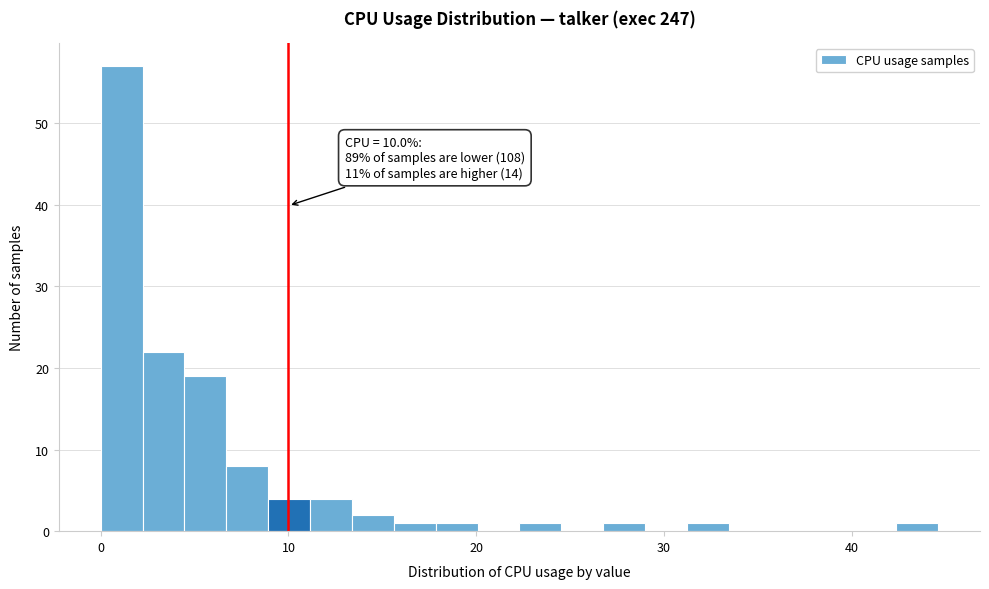

Around what value on the x-axis is the tallest bar? Give the approximate position of its centre, as read against the axis.

1